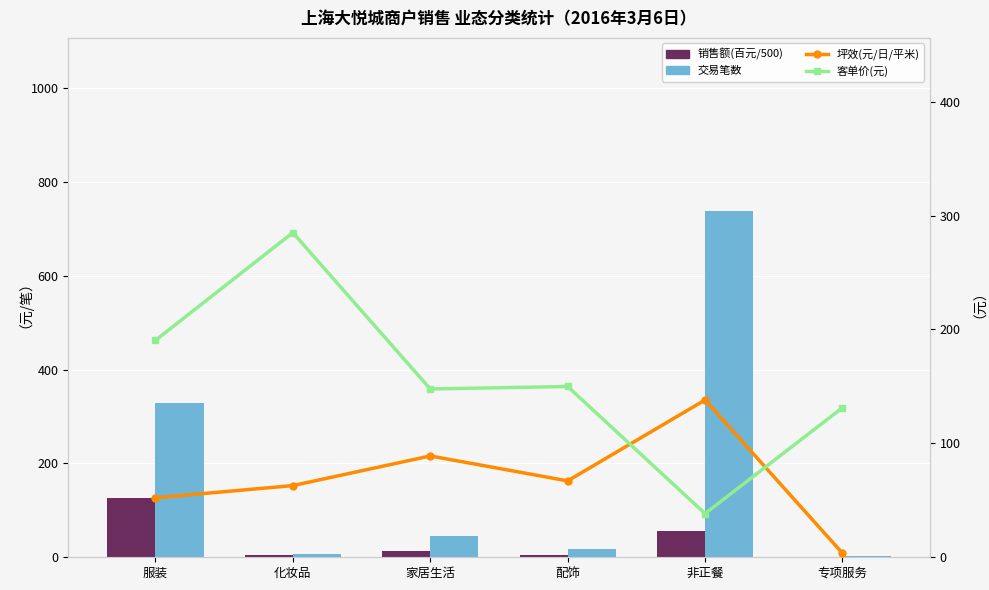

Rank the series by their maximum value, from lowest to highest.

销售额(百元/500), 坪效(元/日/平米), 客单价(元), 交易笔数